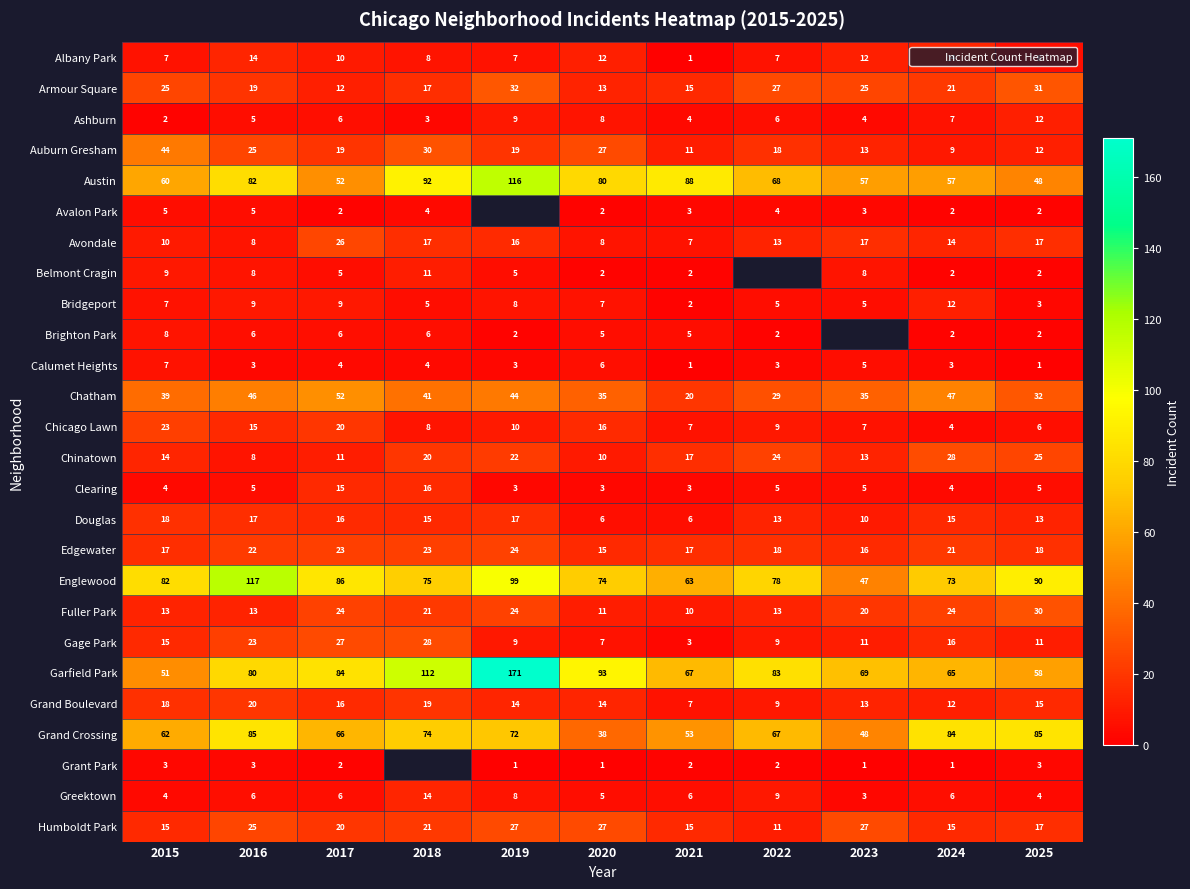

What is the average value of the Austin series?

72.7